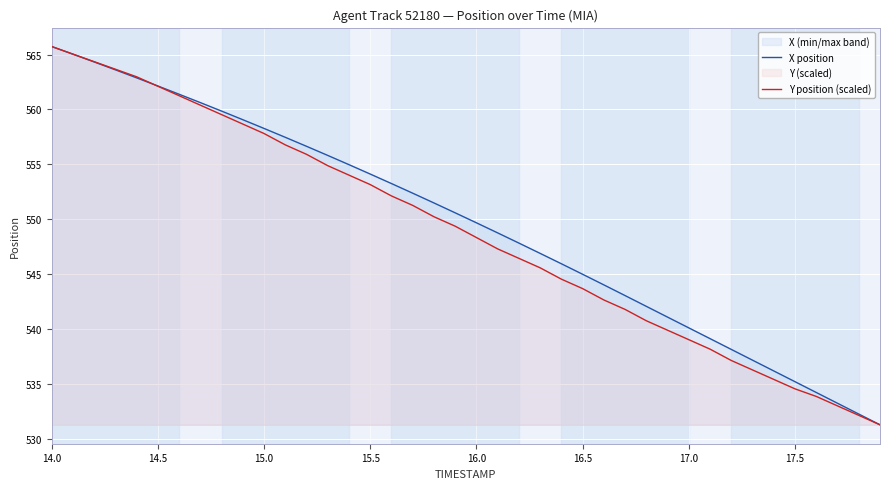

What is the lowest value of the X position series?

531.3